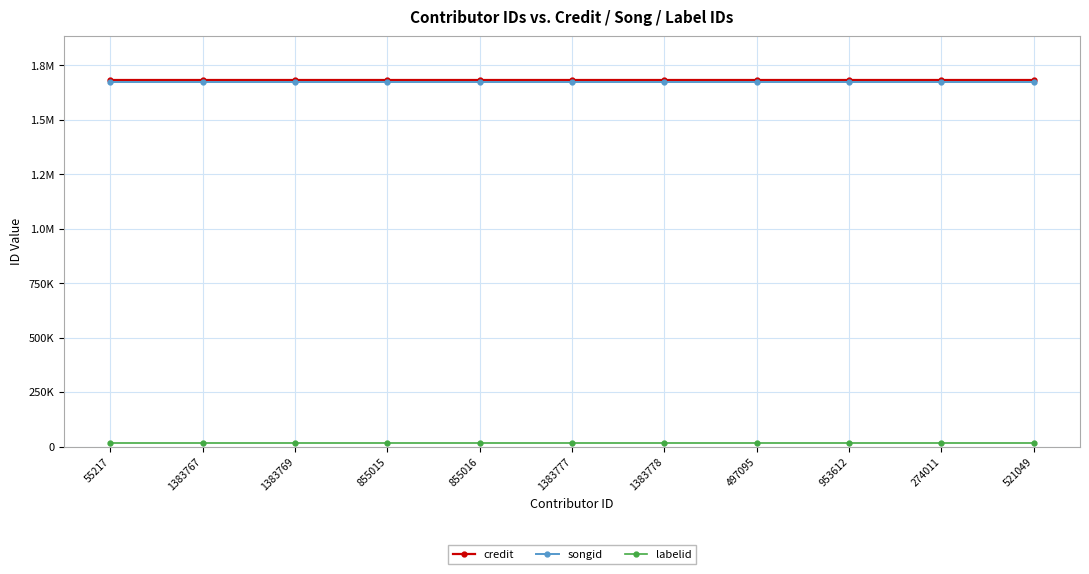

Does the chart have visible grid lines?

Yes